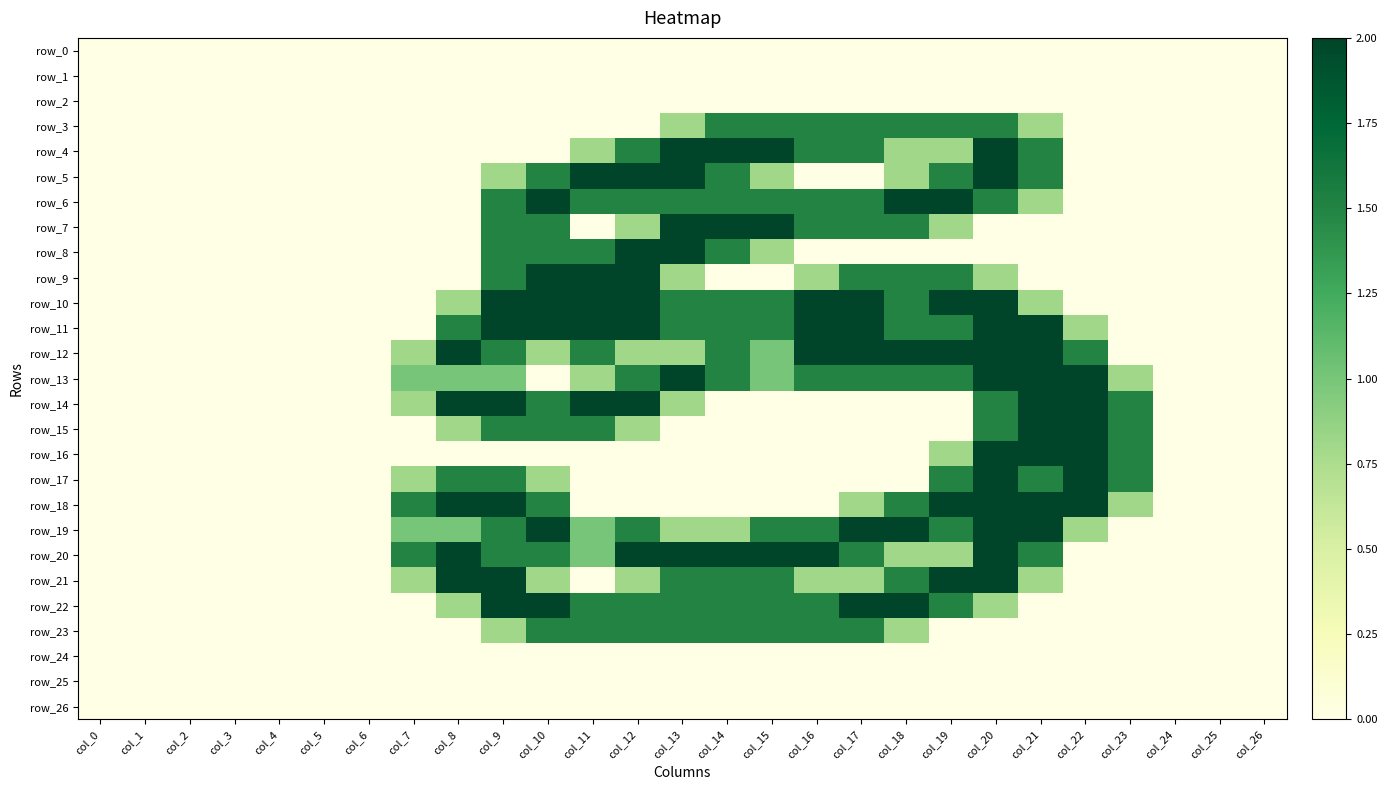

How many data points in row_7 are above 0?

10